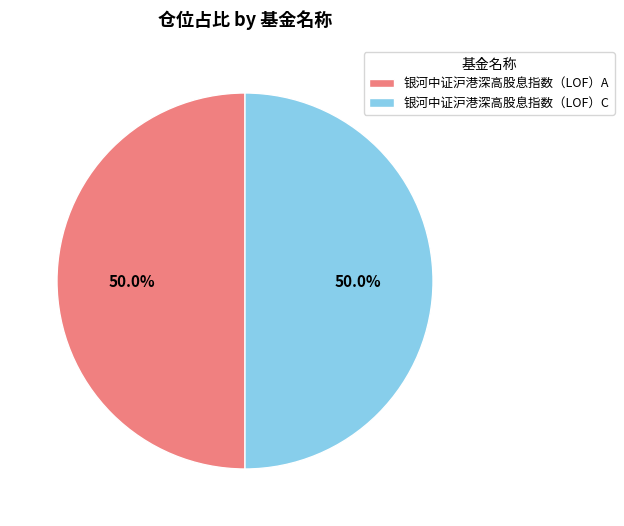

What percentage is NOT represented by 银河中证沪港深高股息指数（LOF）C?

50.0%